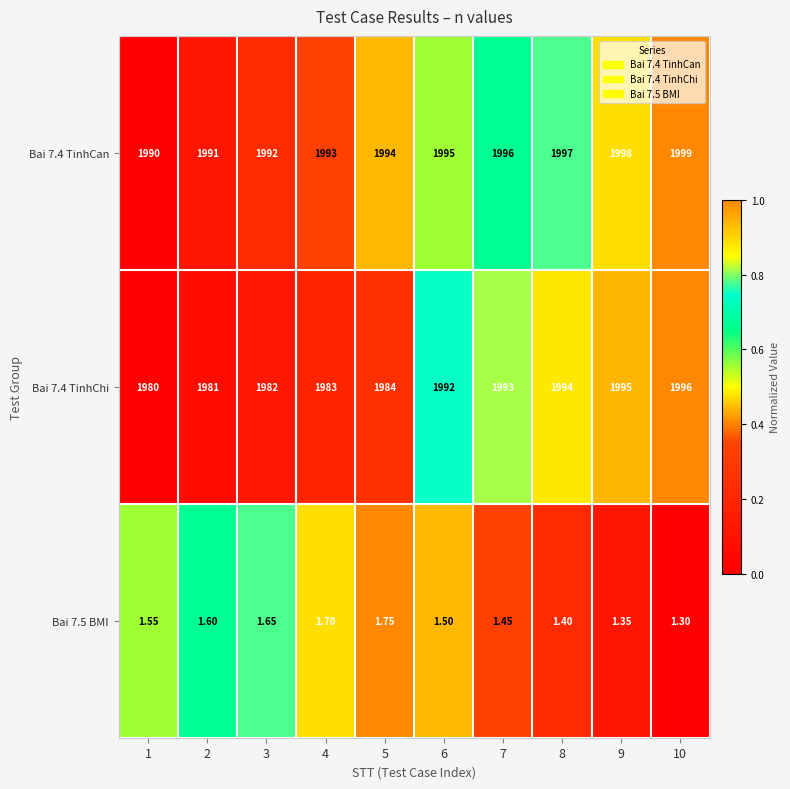

Which series has the largest range (max minus min)?

Bai 7.4 TinhChi